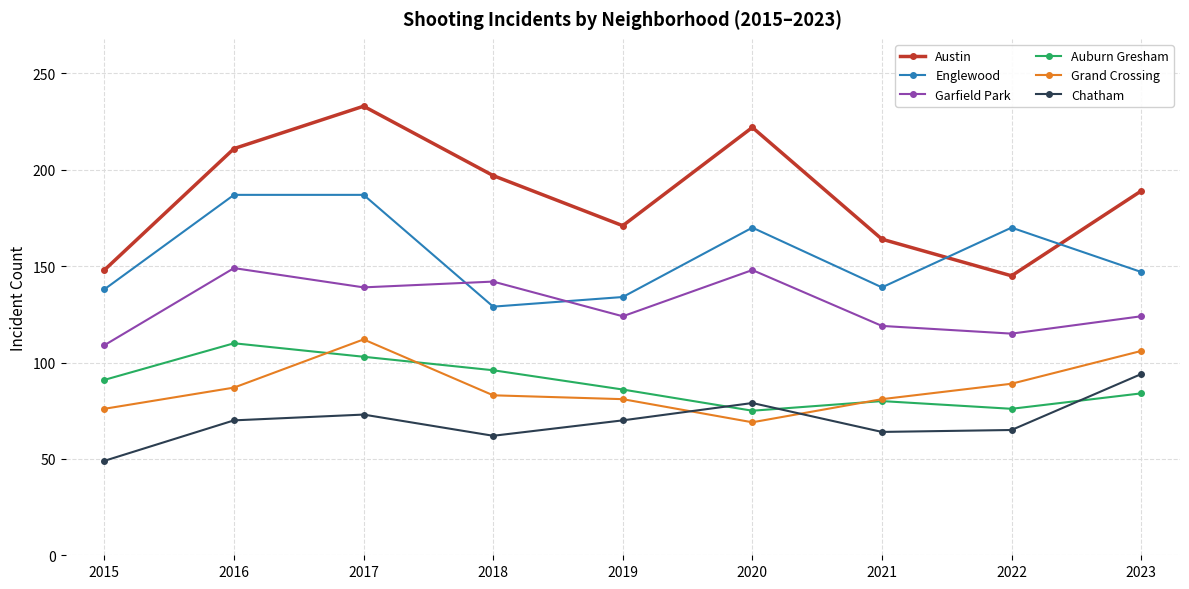

What are all the series names shown in the legend?

Austin, Englewood, Garfield Park, Auburn Gresham, Grand Crossing, Chatham